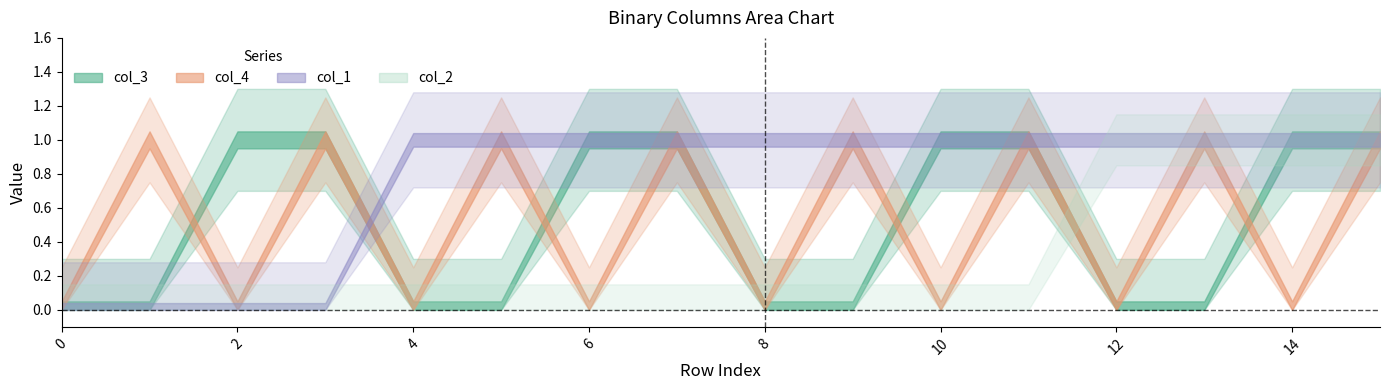

Which series has the largest total across all categories?

col_1